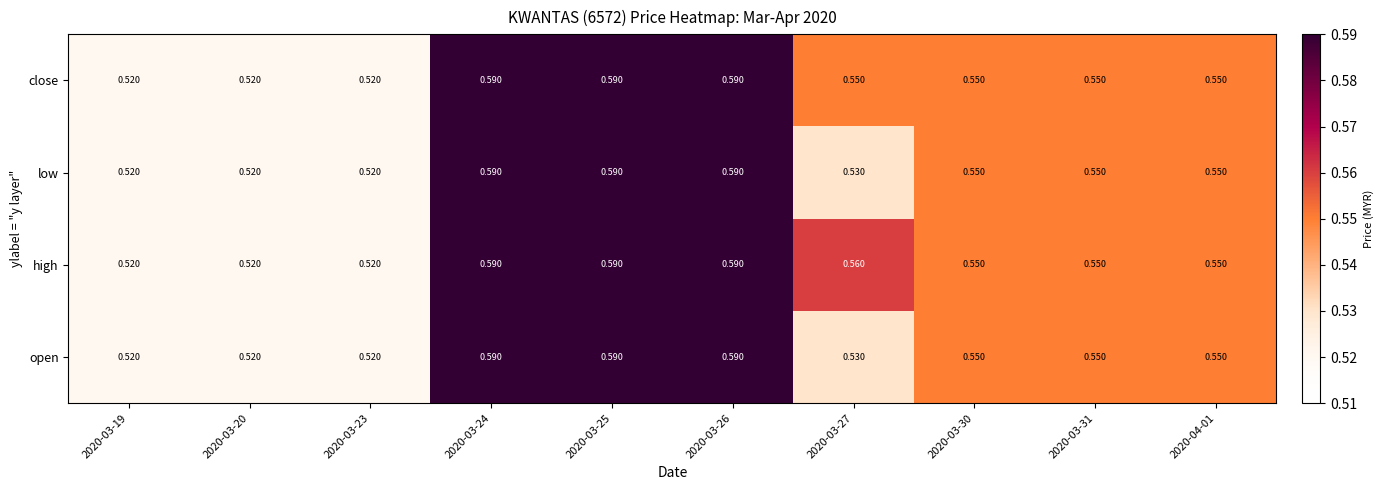

What is the total value across all series at 2020-03-24?

2.4